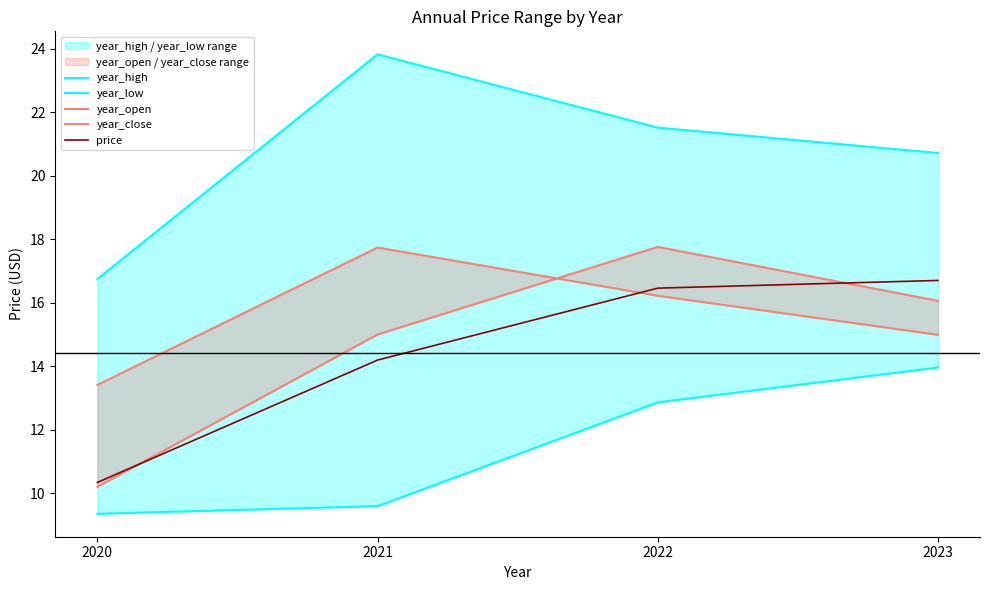

True or false: year_close and price cross at least once.

True